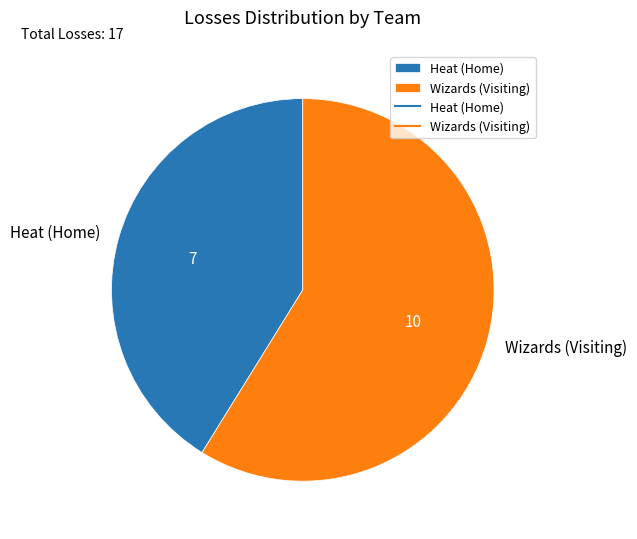

Do Heat (Home) and Wizards (Visiting) together represent more than half of the pie?

Yes